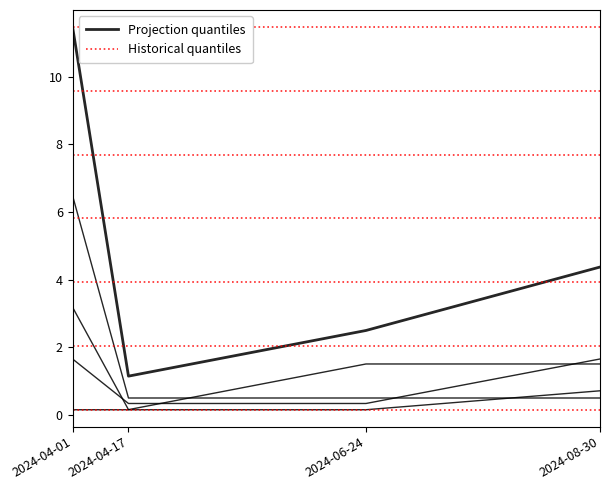

What is the minimum value for TB?

0.2